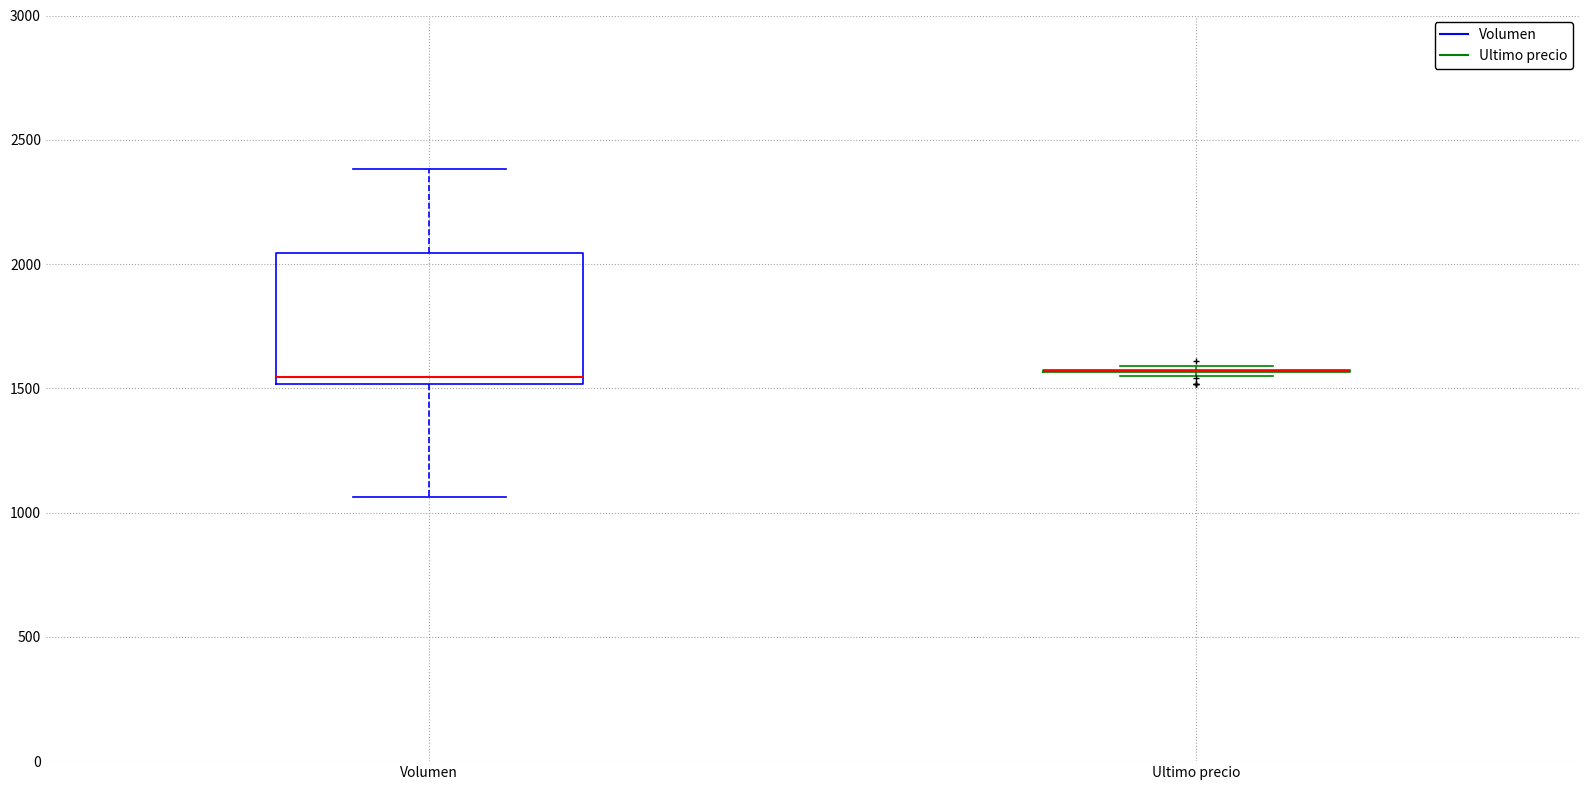

Comparing the boxes themselves (not the whiskers), which one is the tallest?

Volumen